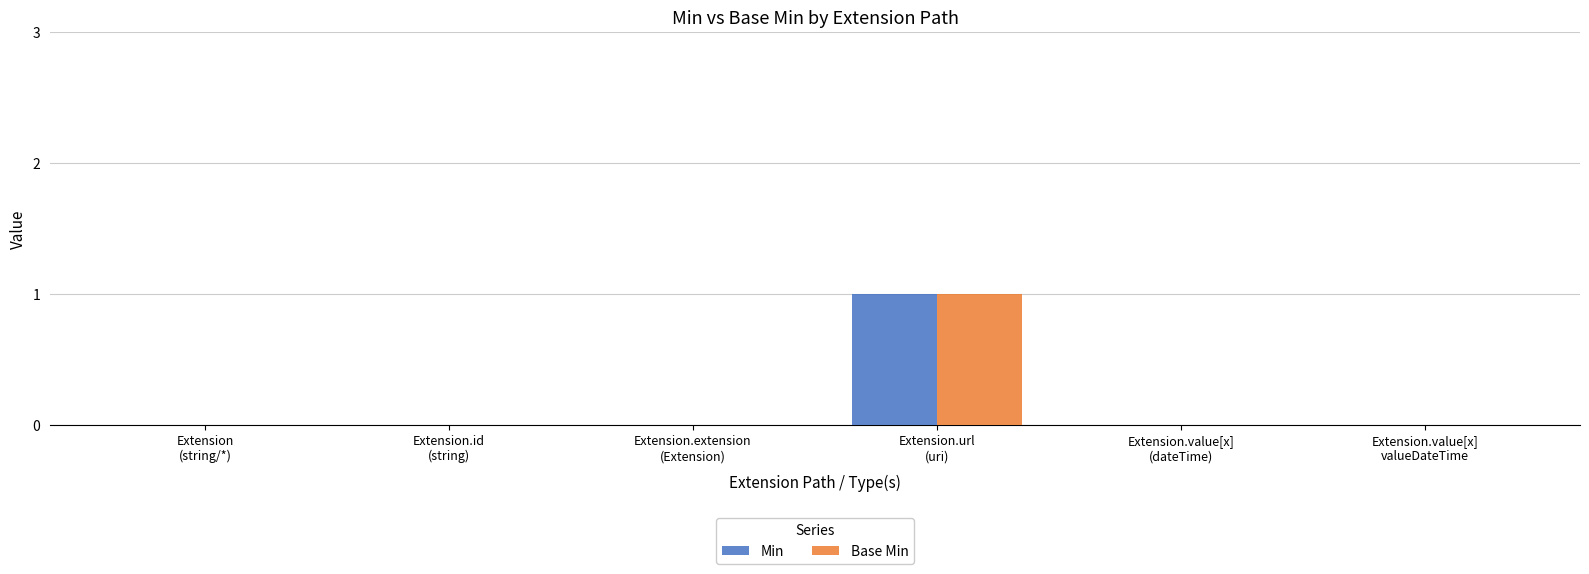

Count the number of categories in the chart.

6